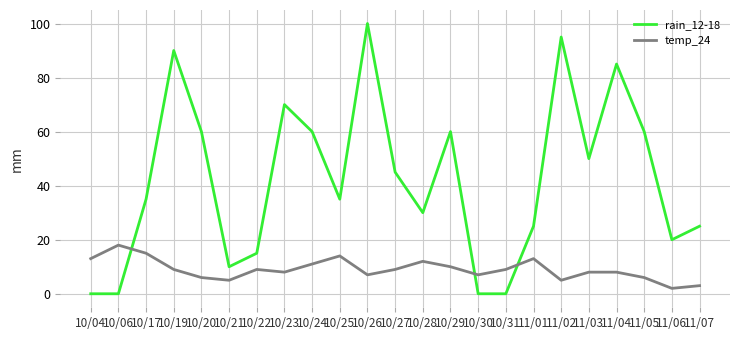

The value of temp_24 at 11/02 is 5. True or false?

True